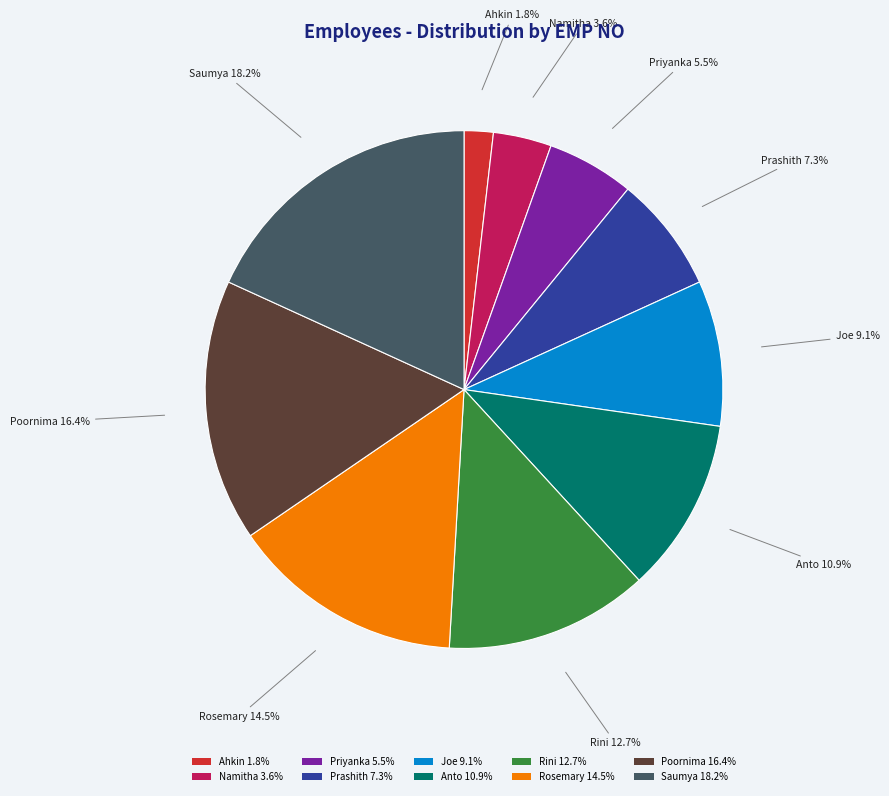

Is there any slice that represents more than half of the pie?

No